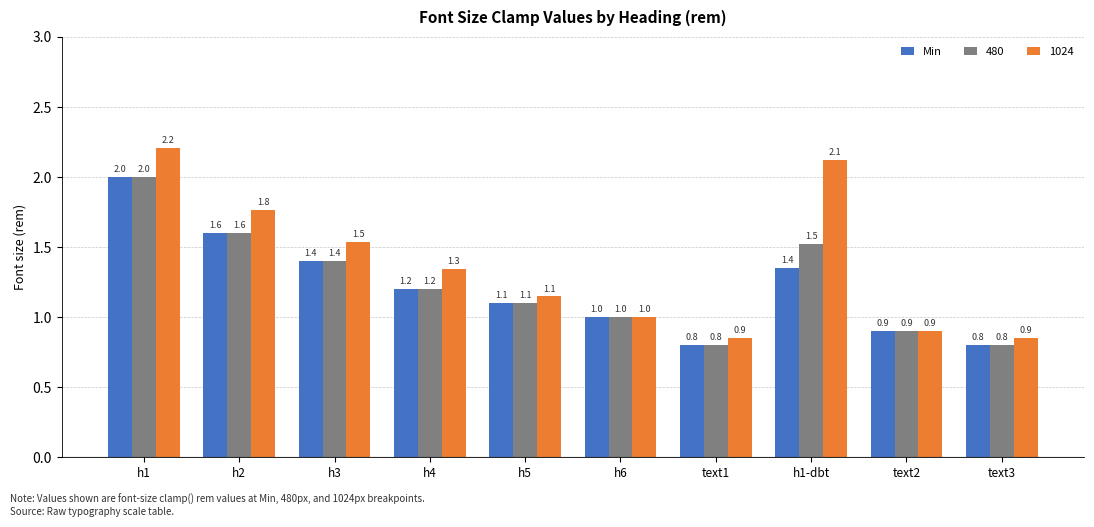

What is the sum of all 1024 values?

13.7